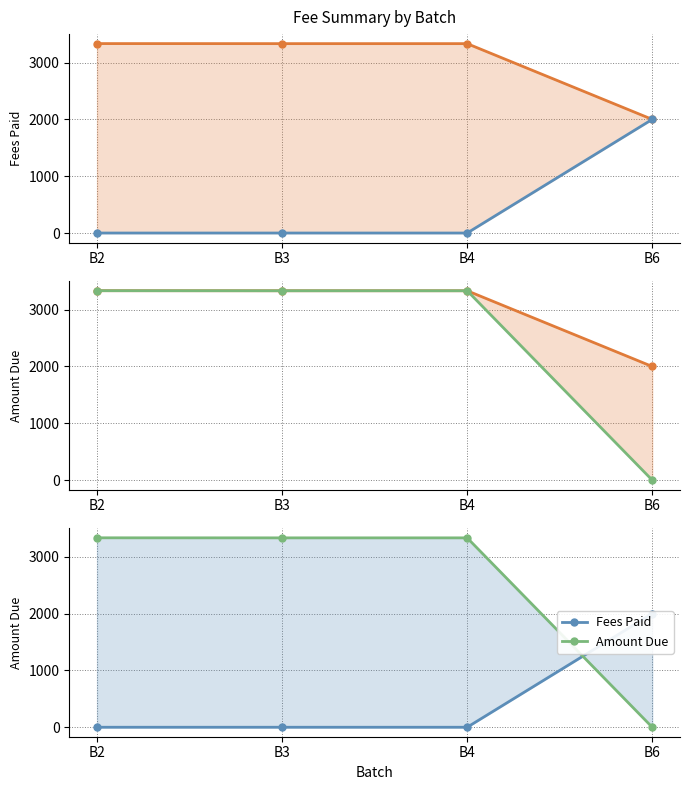

Which series has the largest range (max minus min)?

Amount Due